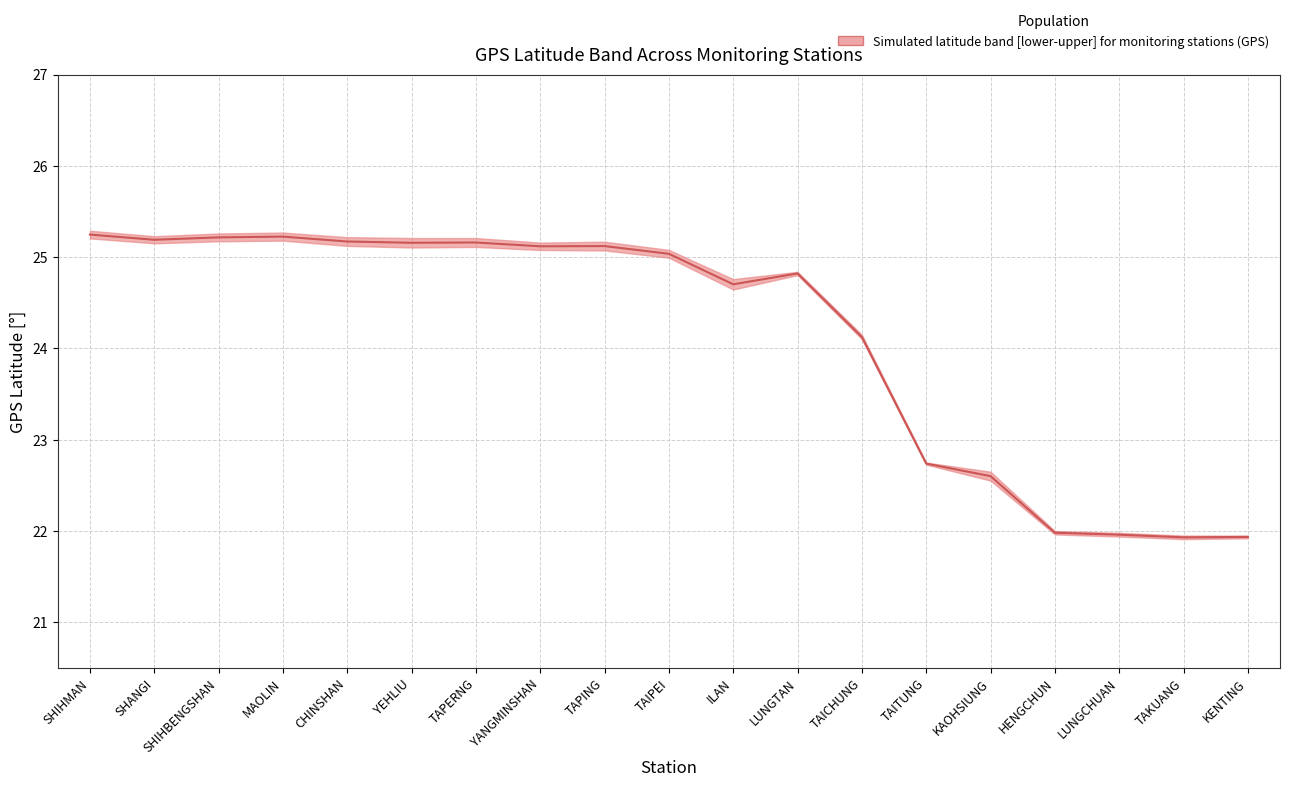

The chart shows a value of 25.0 at TAIPEI. True or false?

True